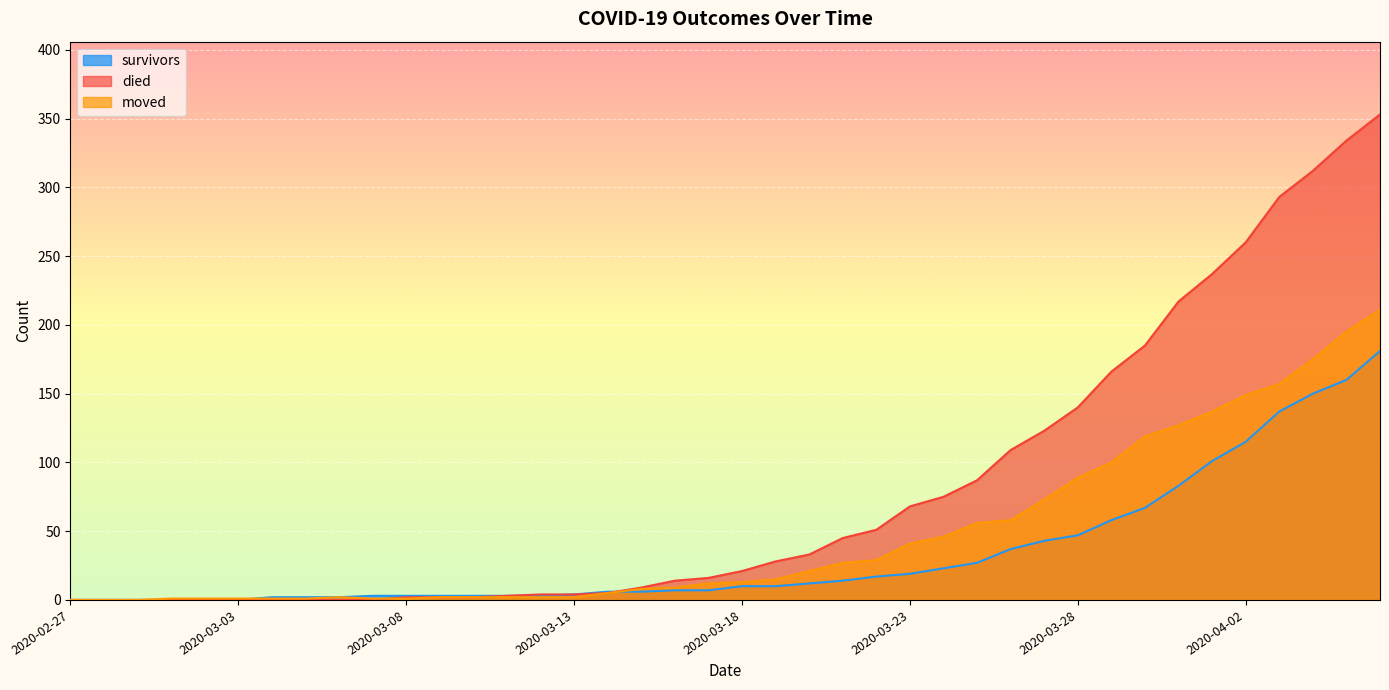

Which label corresponds to the largest value in the chart?

2020-04-06